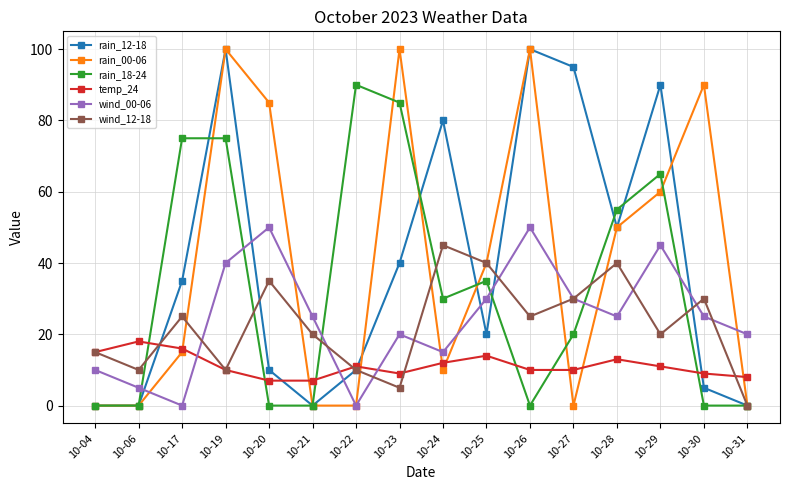

What is the sum of the rain_18-24 values at 10-26 and 10-17?

75